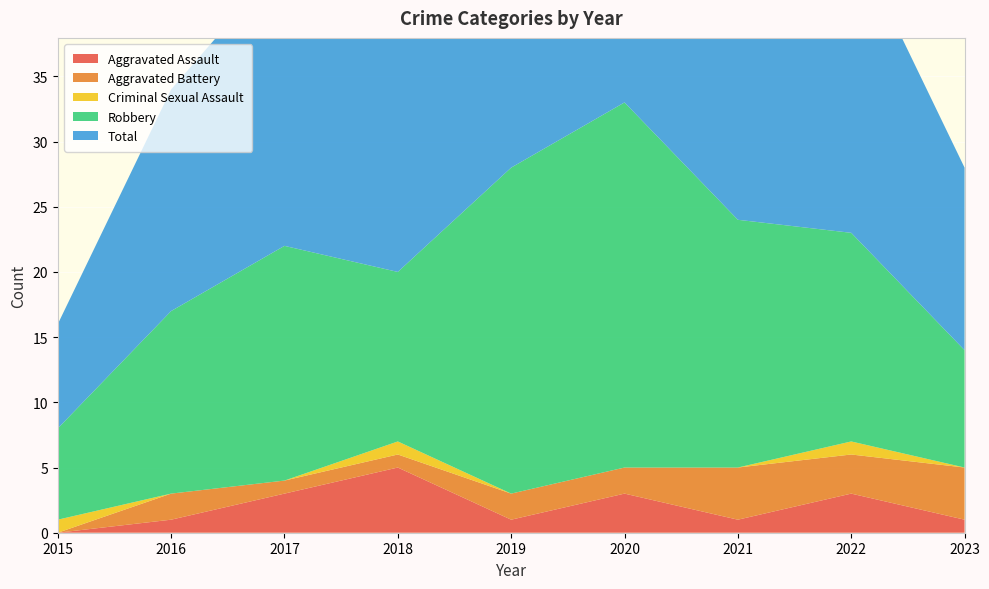

Reading left to right, extract all data points from this chart.

Aggravated Assault: 2015=0	2016=1	2017=3	2018=5	2019=1	2020=3	2021=1	2022=3	2023=1
Aggravated Battery: 2015=0	2016=2	2017=1	2018=1	2019=2	2020=2	2021=4	2022=3	2023=4
Criminal Sexual Assault: 2015=1	2016=0	2017=0	2018=1	2019=0	2020=0	2021=0	2022=1	2023=0
Robbery: 2015=7	2016=14	2017=18	2018=13	2019=25	2020=28	2021=19	2022=16	2023=9
Total: 2015=8	2016=17	2017=22	2018=20	2019=28	2020=33	2021=24	2022=23	2023=14